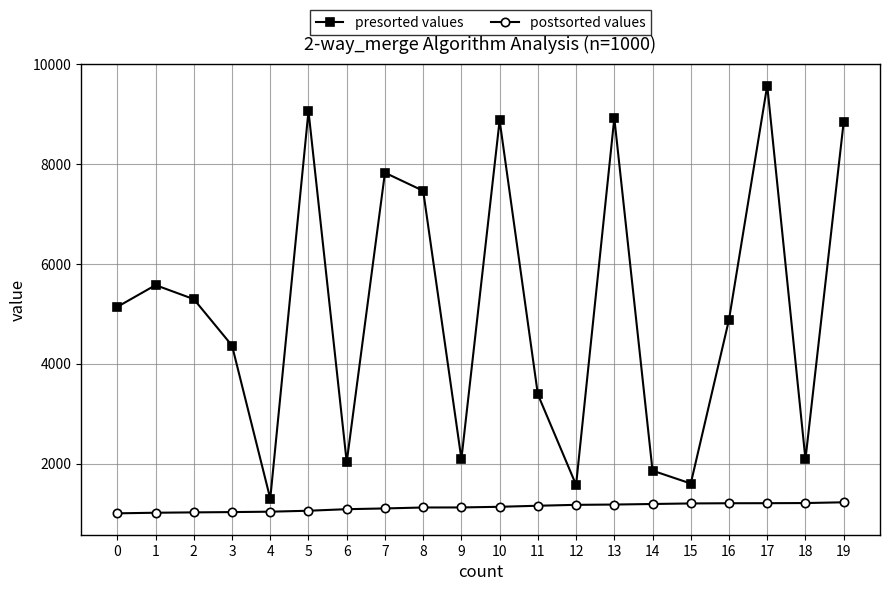

What is the sum of all presorted values values?

101784